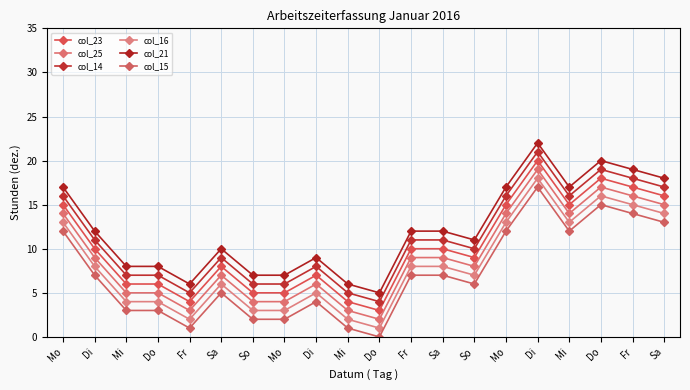

What is the maximum value for col_16?

18